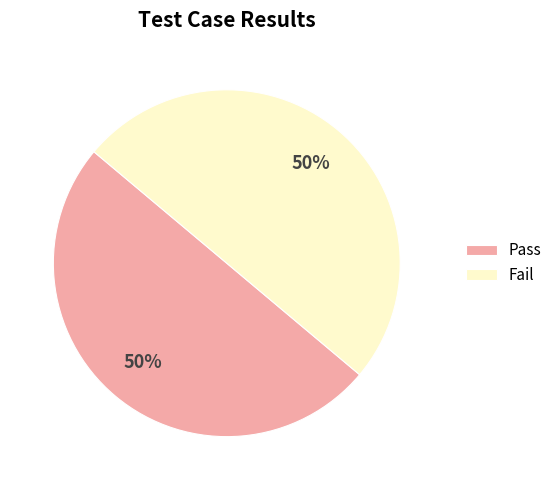

To the nearest percent, what is the difference between the largest and smallest slice percentages?

0%